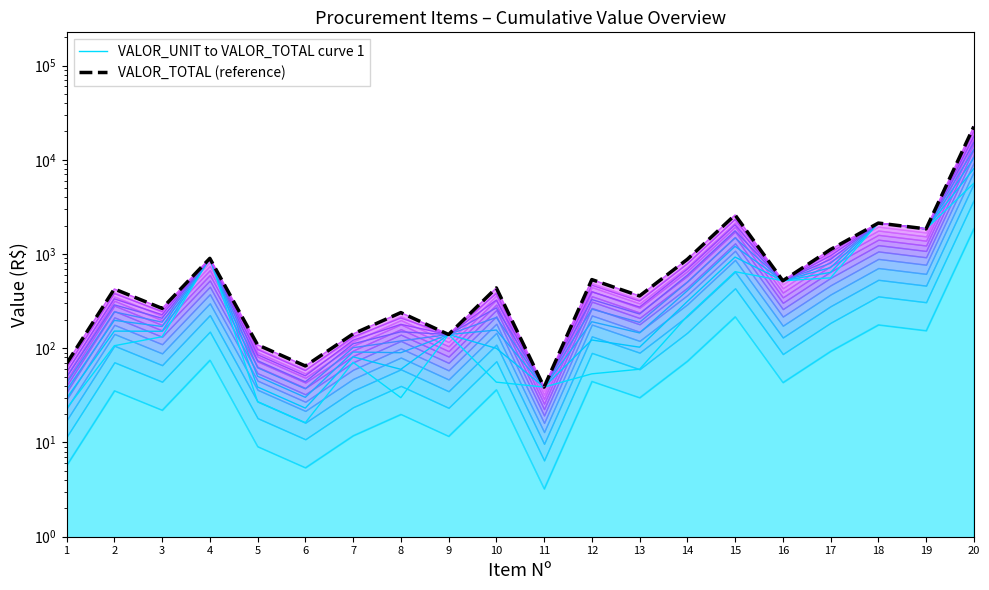

Between 7 and 16, which series saw the biggest shift?

VALOR_UNIT to VALOR_TOTAL curve 1